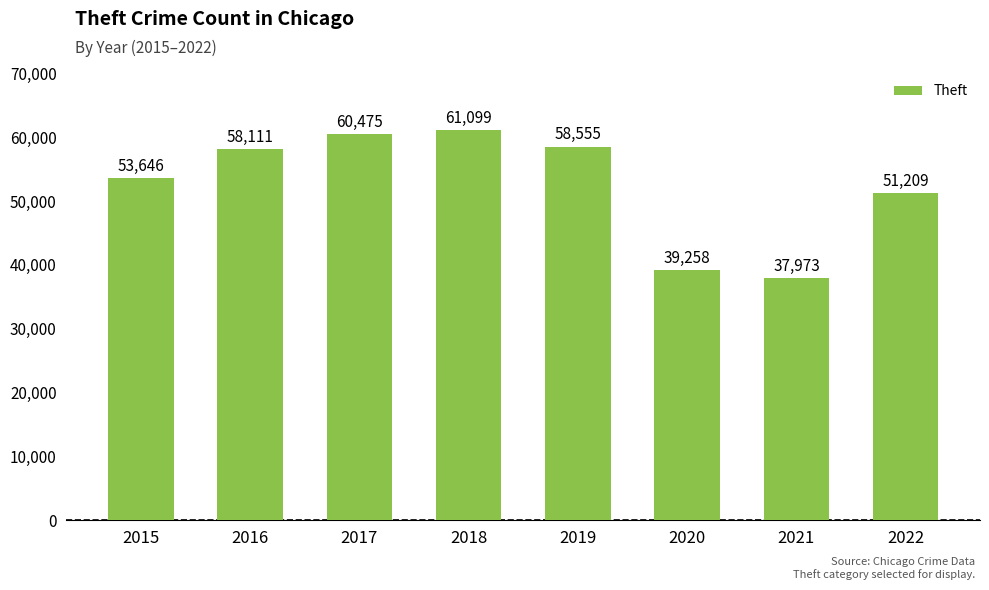

List the labels in order of value, smallest first.

2021, 2020, 2022, 2015, 2016, 2019, 2017, 2018